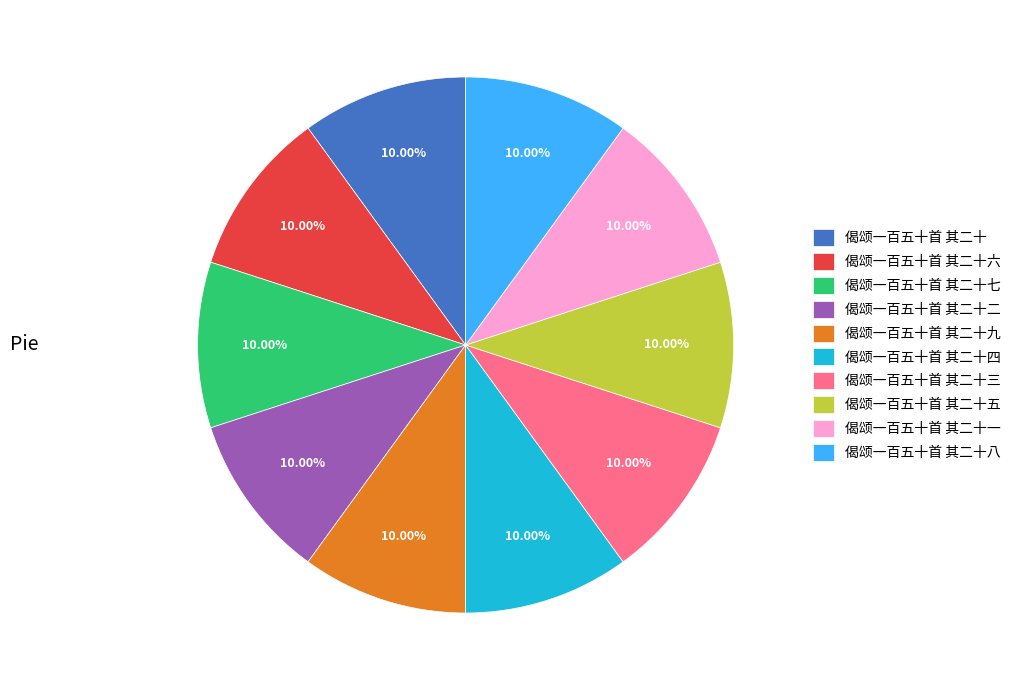

The 偈颂一百五十首 其二十八 slice represents 10% of the pie. True or false?

True